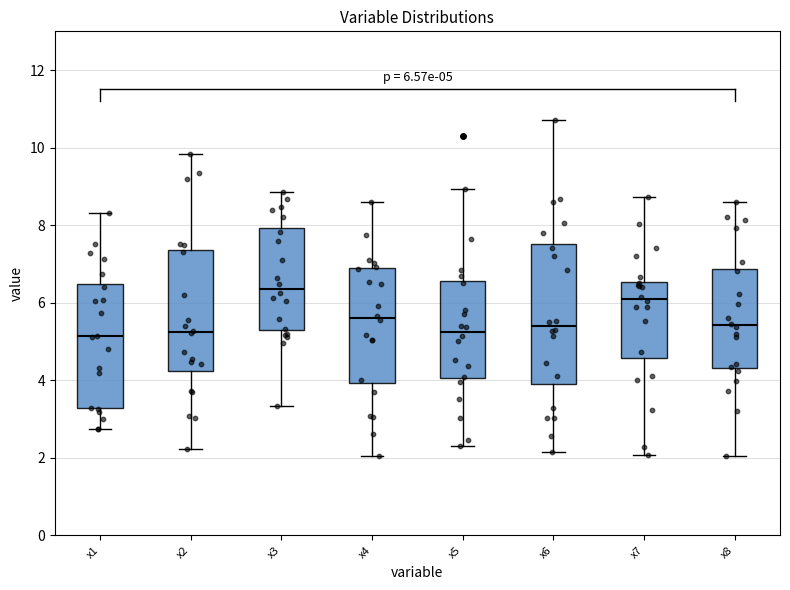

Comparing the boxes themselves (not the whiskers), which one is the tallest?

x6